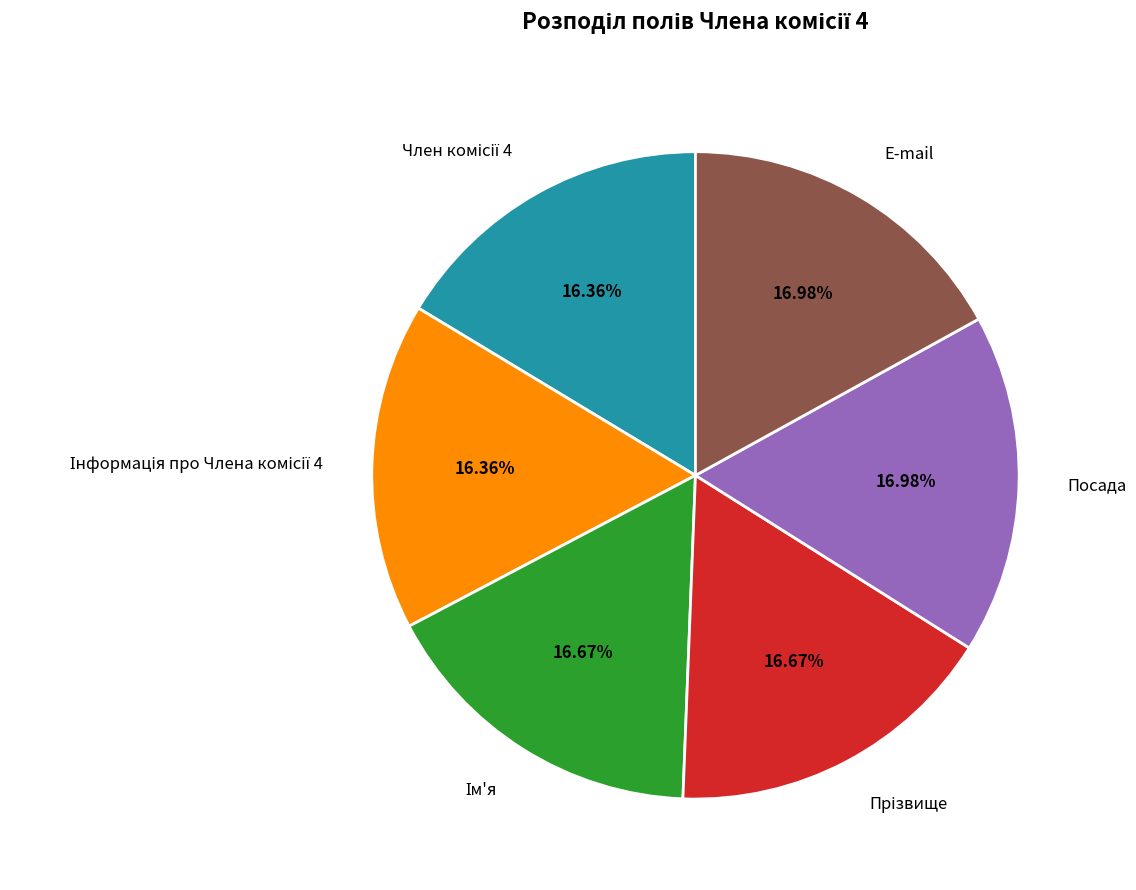

How many slices are in this pie chart?

6